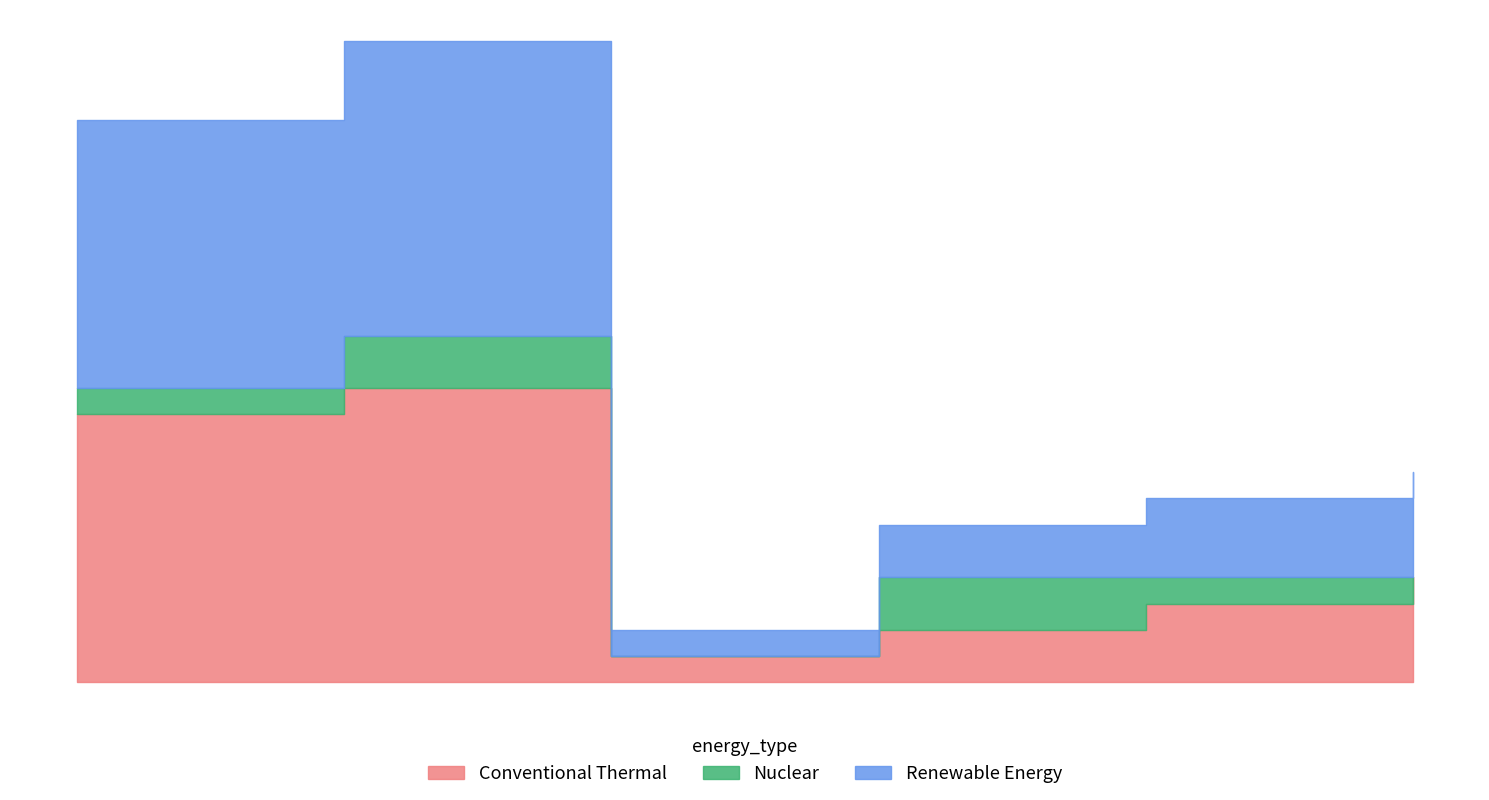

How many interior local valleys does the j series have?

1